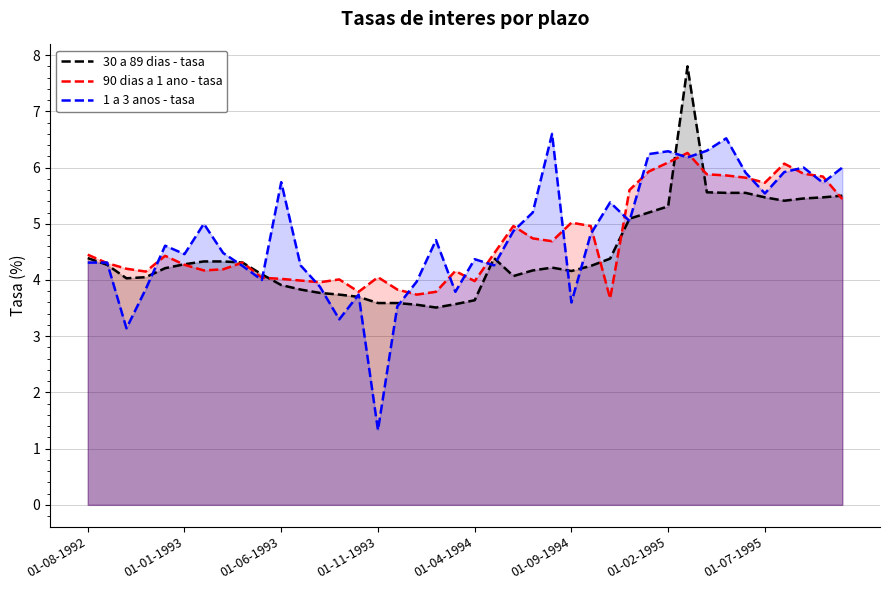

What is the difference between the highest and lowest values at 12?

0.2